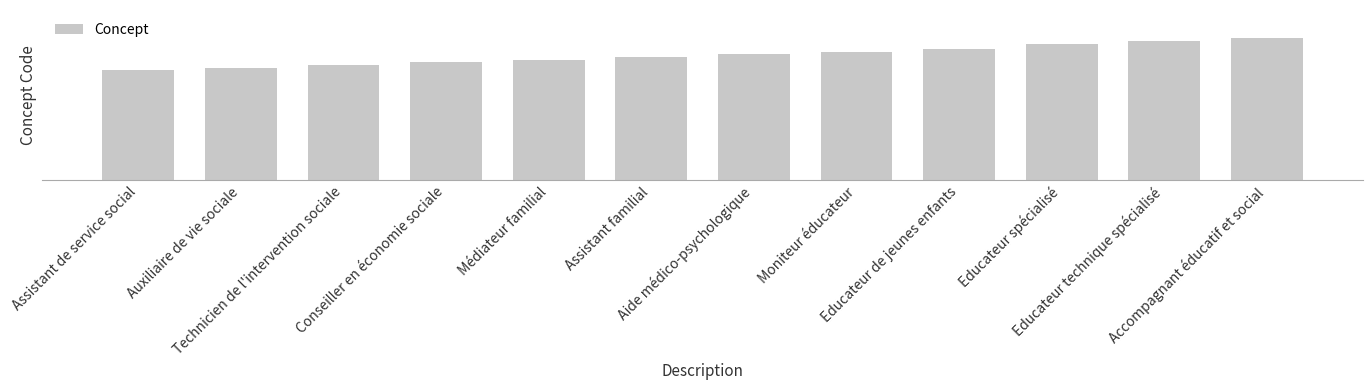

True or false: the data shows 42 at Auxiliaire de vie sociale.

True